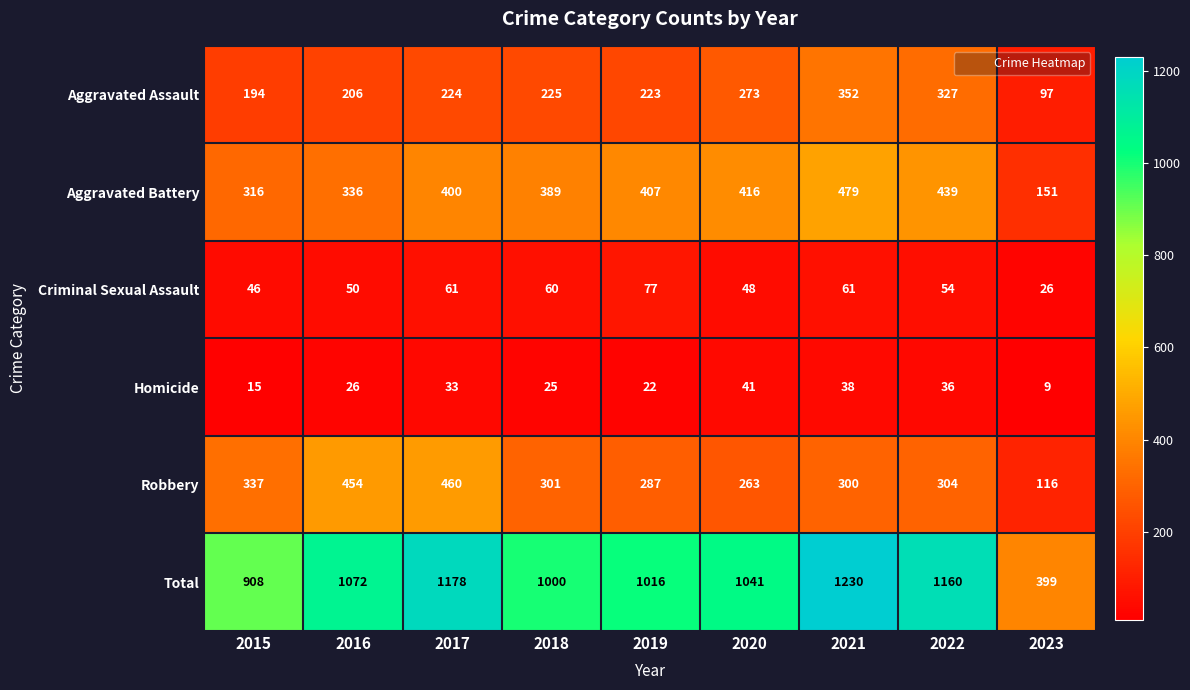

Which series has the widest spread of values?

Total